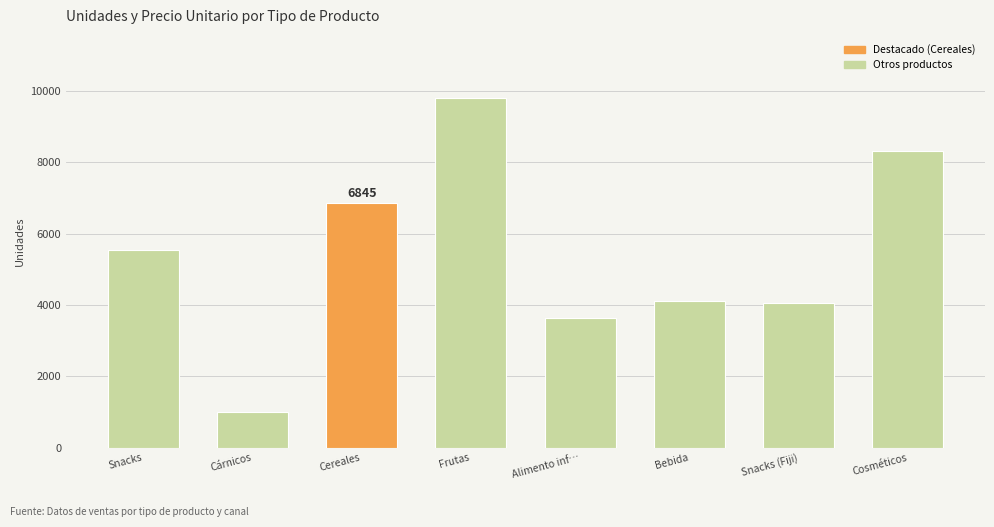

What is the approximate value at Frutas, to the nearest 50?

9800